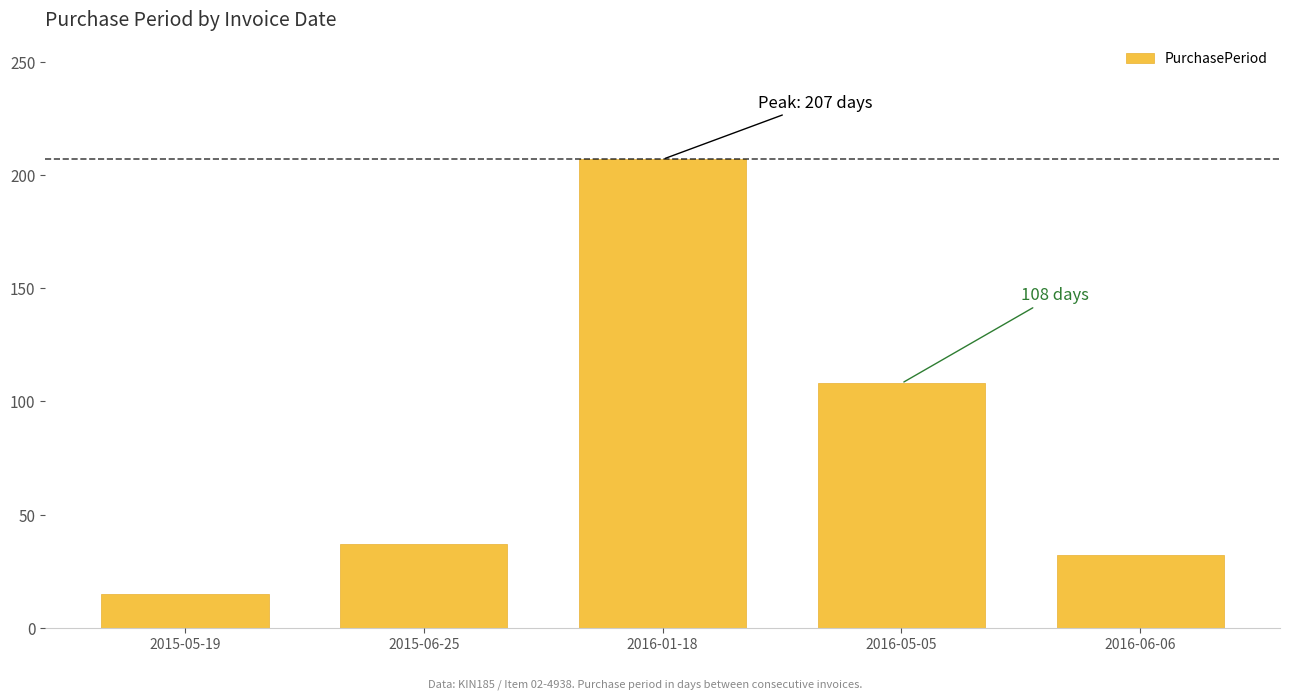

What is the ratio of the value at 2016-06-06 to the value at 2015-06-25?

0.9